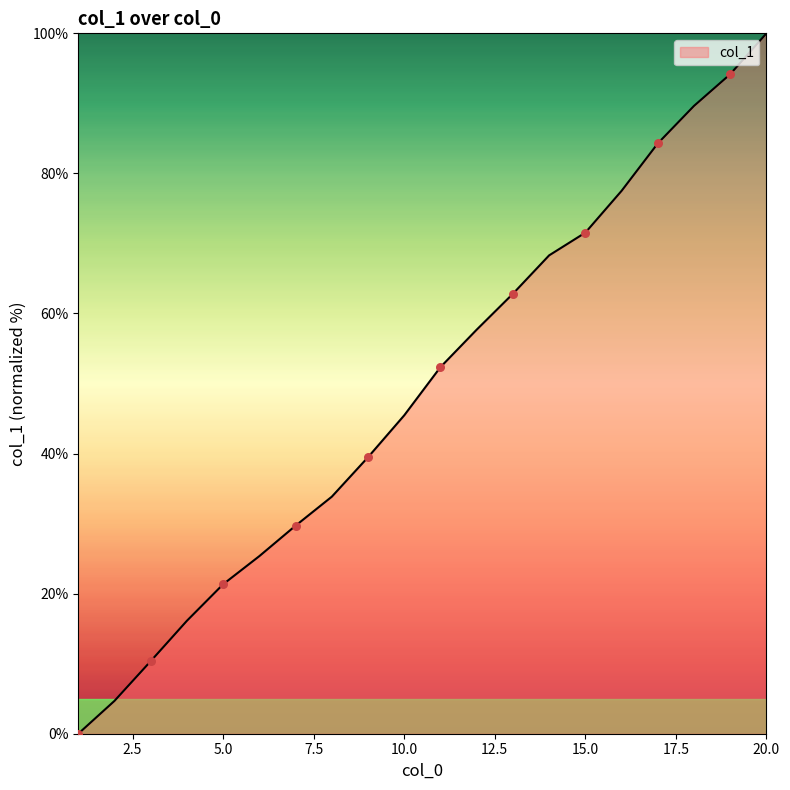

What is the maximum value shown in the chart?

100.0